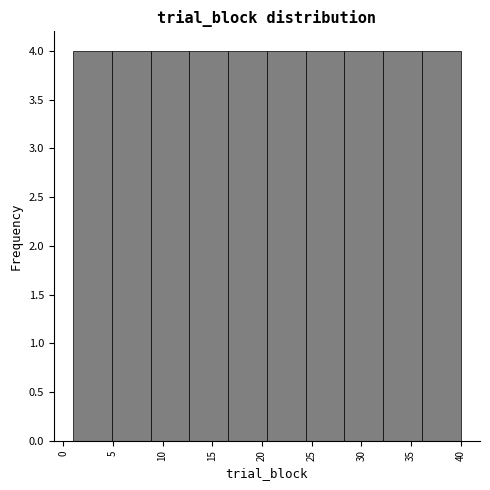

What is the height of the bar covering 36.1 to 40.0 on the x-axis? Neither the bar edges nor the heights are printed on the chart, so give them approximately, as read against the axes.

4